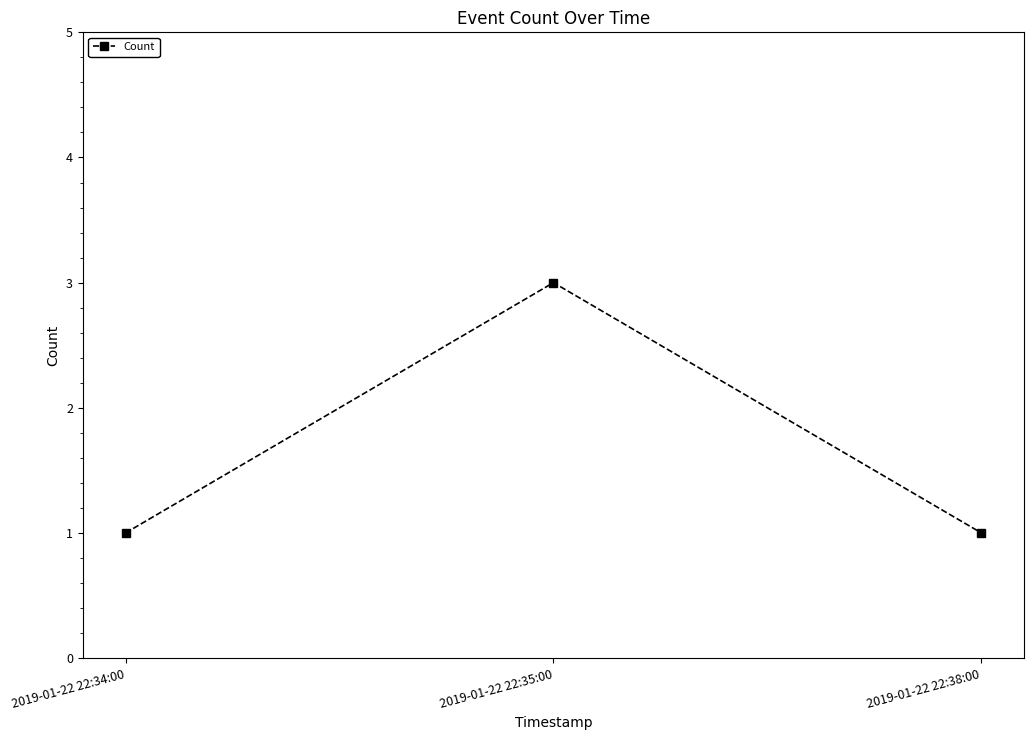

What is the ratio of the value at 2019-01-22 22:34:00 to the value at 2019-01-22 22:38:00?

1.0